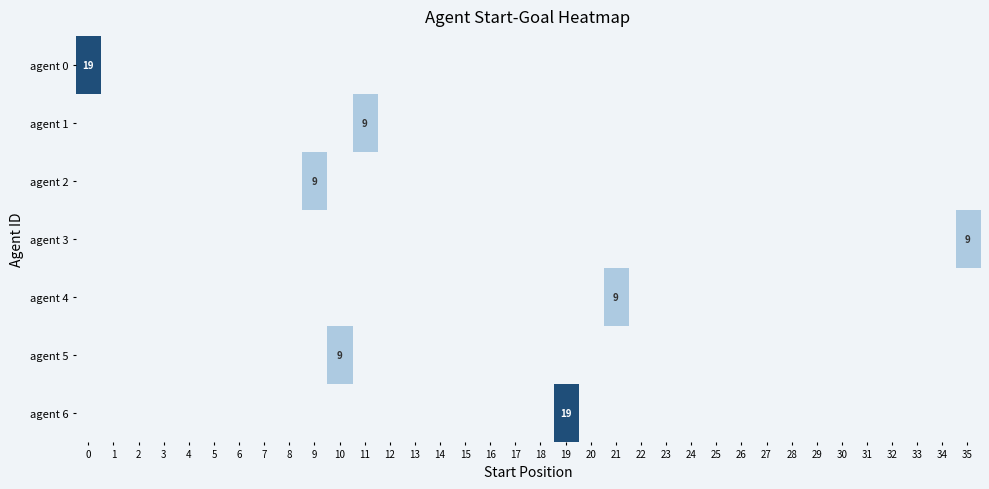

Is it true that agent 6 equals -8 at 21?

False